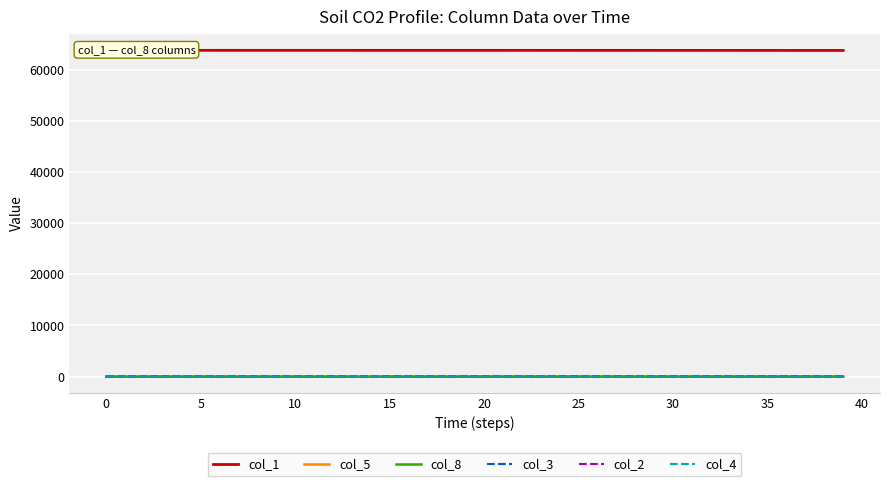

Is the value of col_1 at 25 greater than the value of col_5 at 35?

Yes